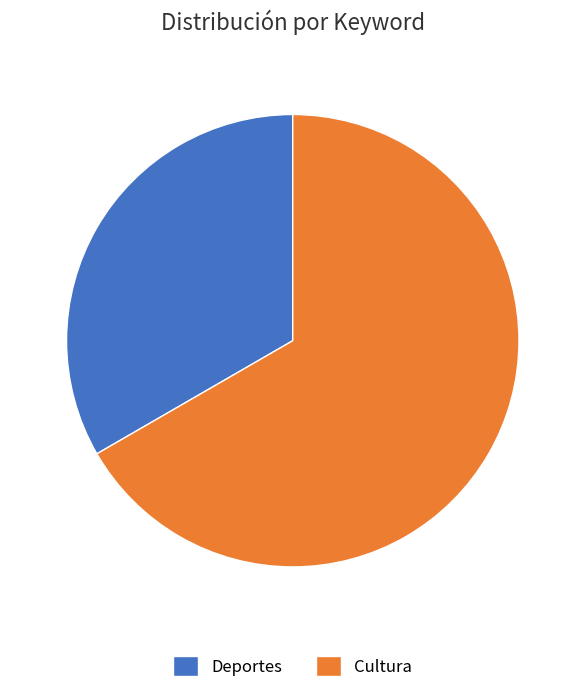

Which slice is the smallest?

Deportes